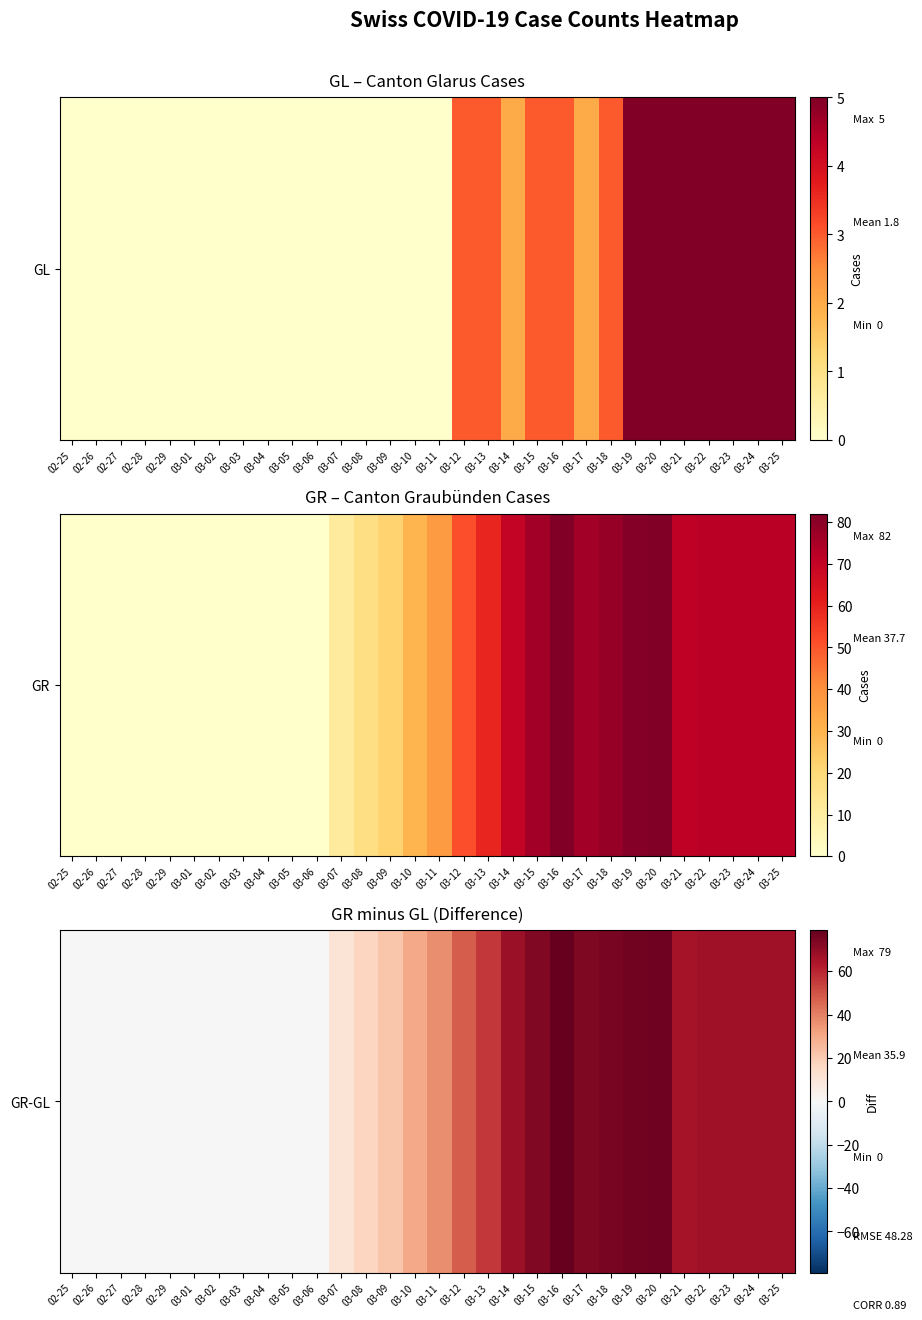

What is the change in value from 03-01 to 03-12?

+48